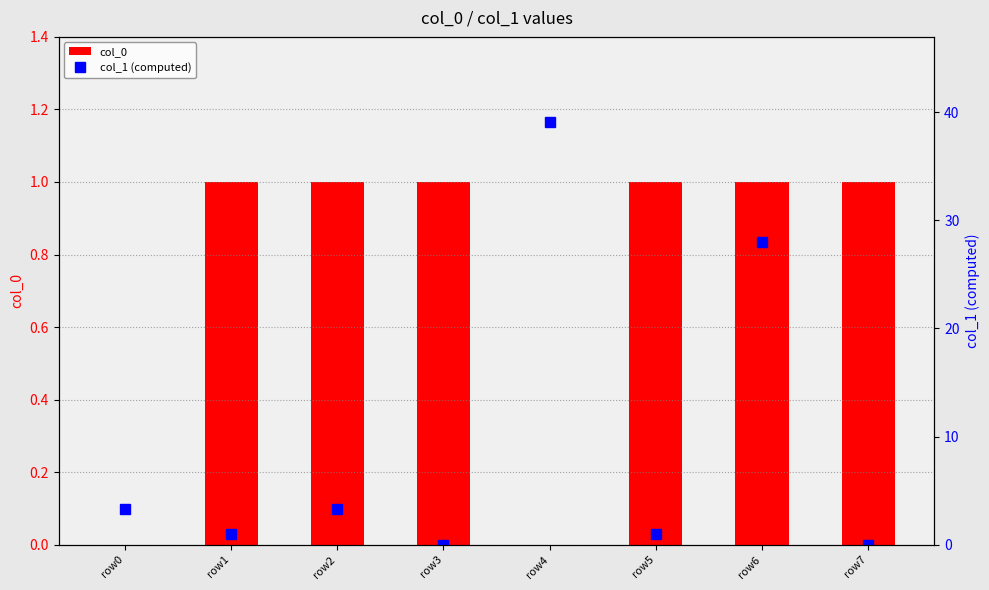

At which category is the sum across all series the highest?

row4